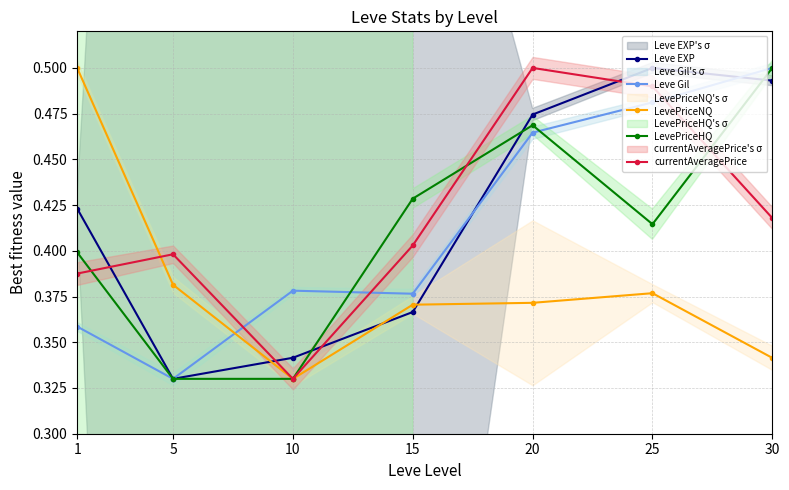

How many LevePriceHQ values are between 0 and 1?

7